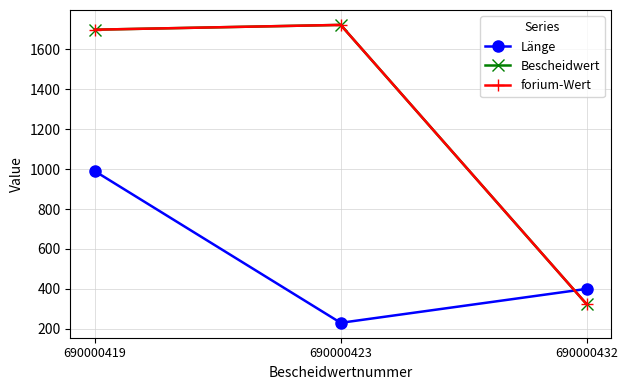

Reading left to right, list all the values displayed in this chart.

Länge: 690000419=990	690000423=230	690000432=400
Bescheidwert: 690000419=1699	690000423=1723	690000432=324
forium-Wert: 690000419=1699	690000423=1723	690000432=324